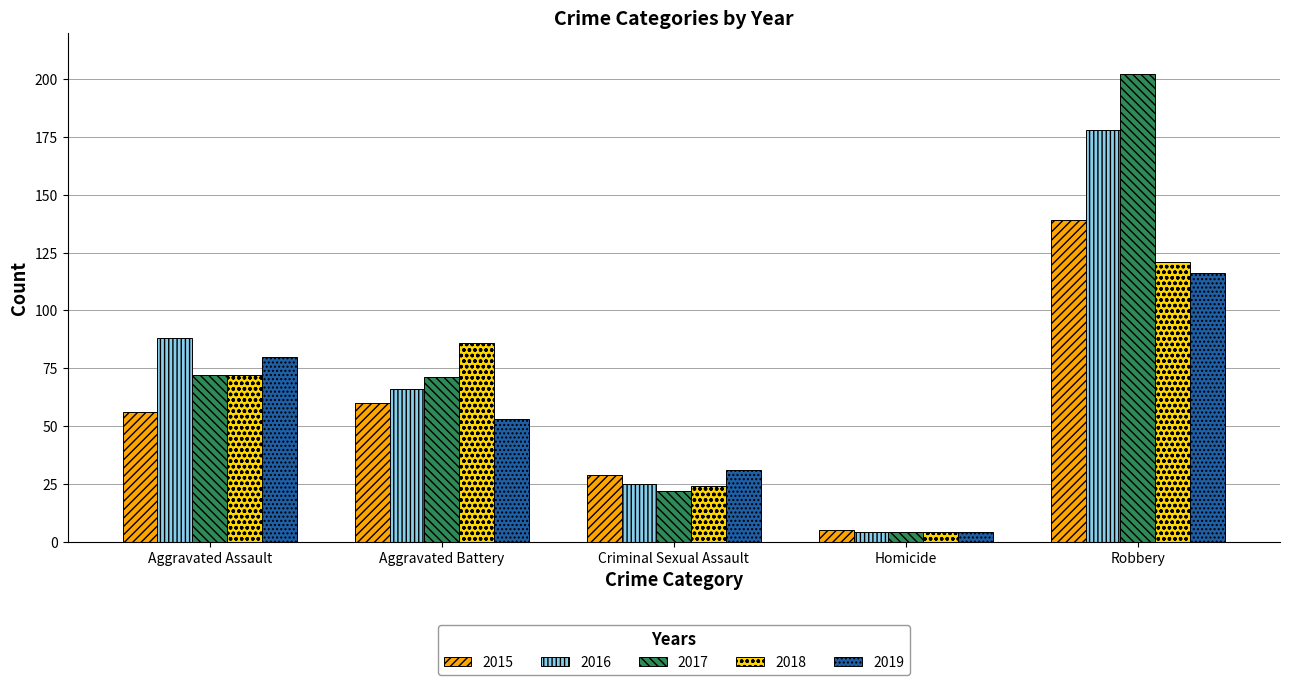

What is the difference between the second highest and minimum values in the 2017 series?

68